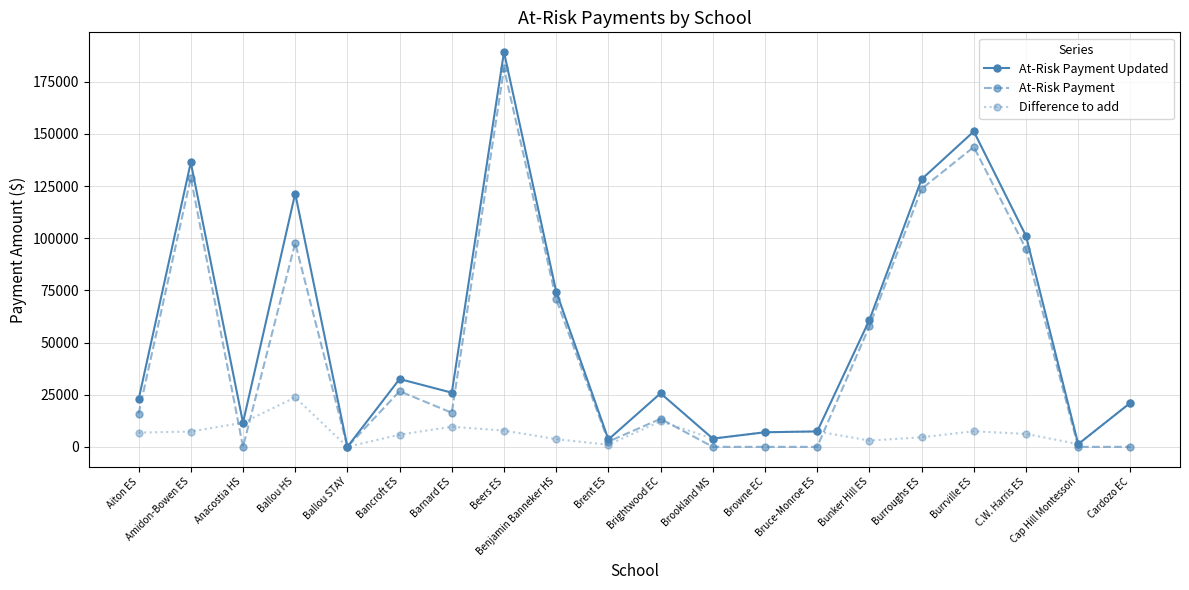

What is the maximum value shown in the chart?

189186.5